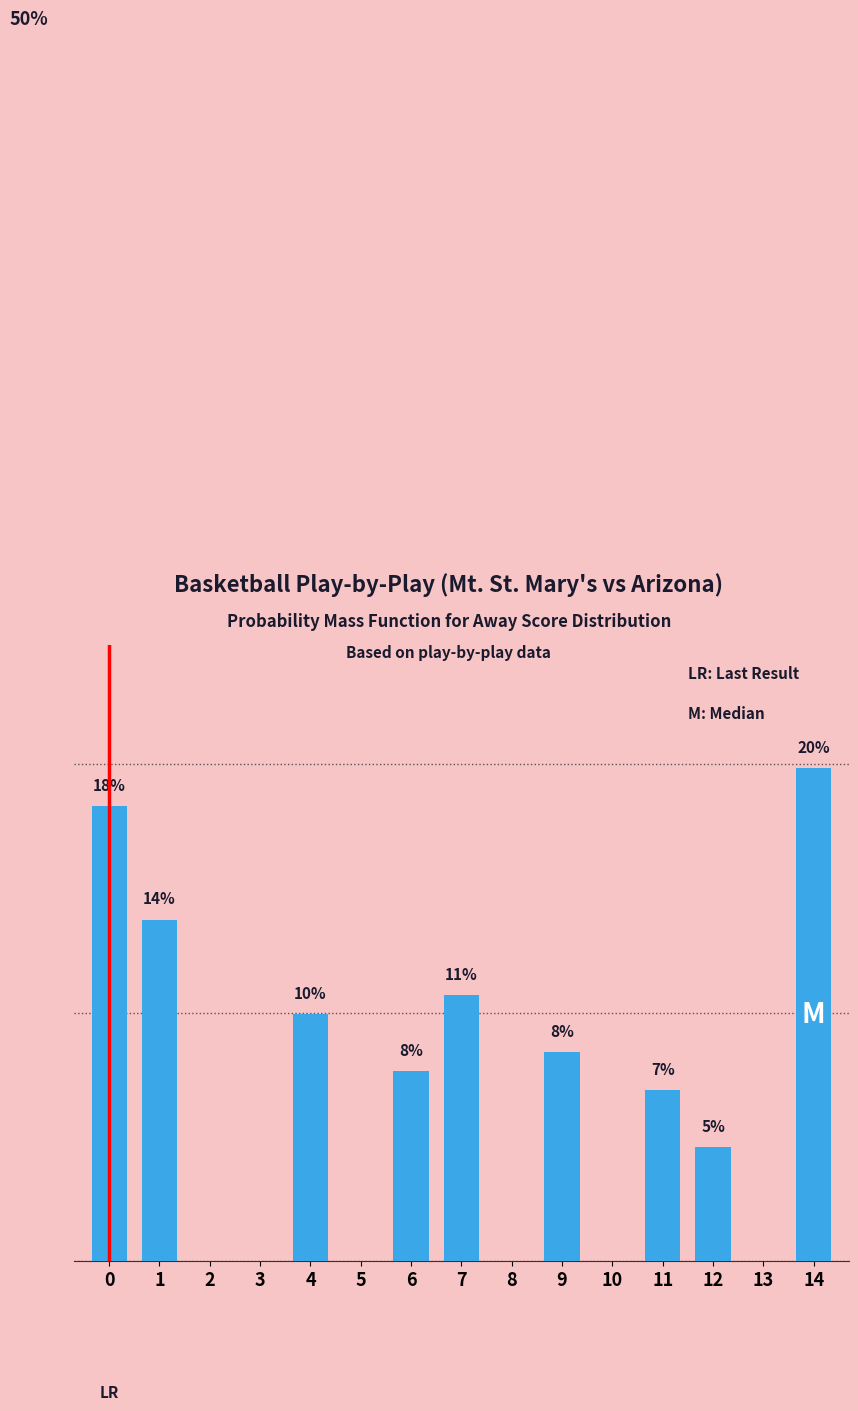

True or false: the data shows 0.0 at 8.

True